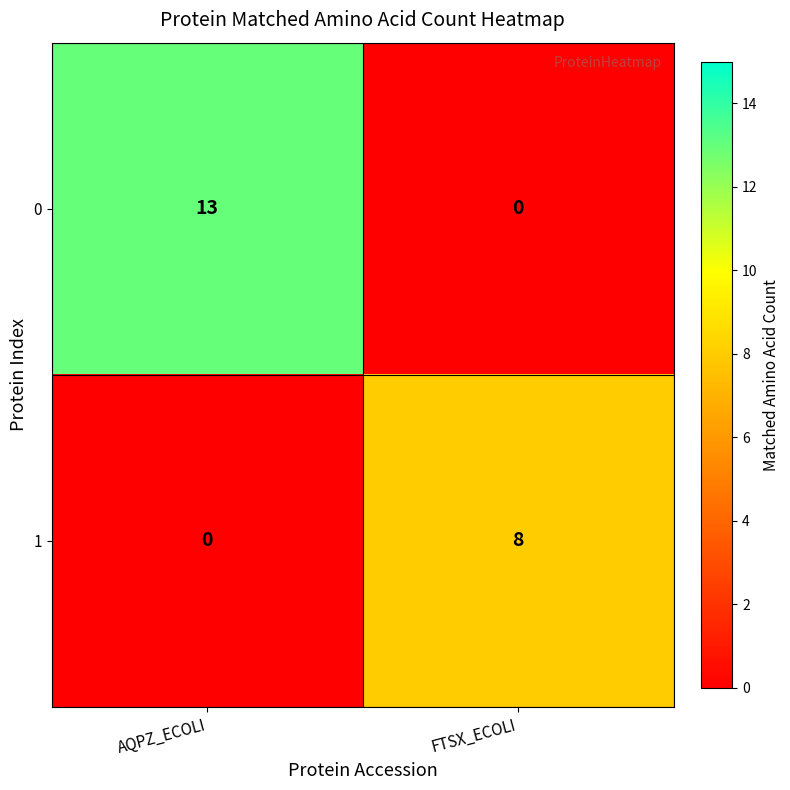

What is the total value across all series at FTSX_ECOLI?

8